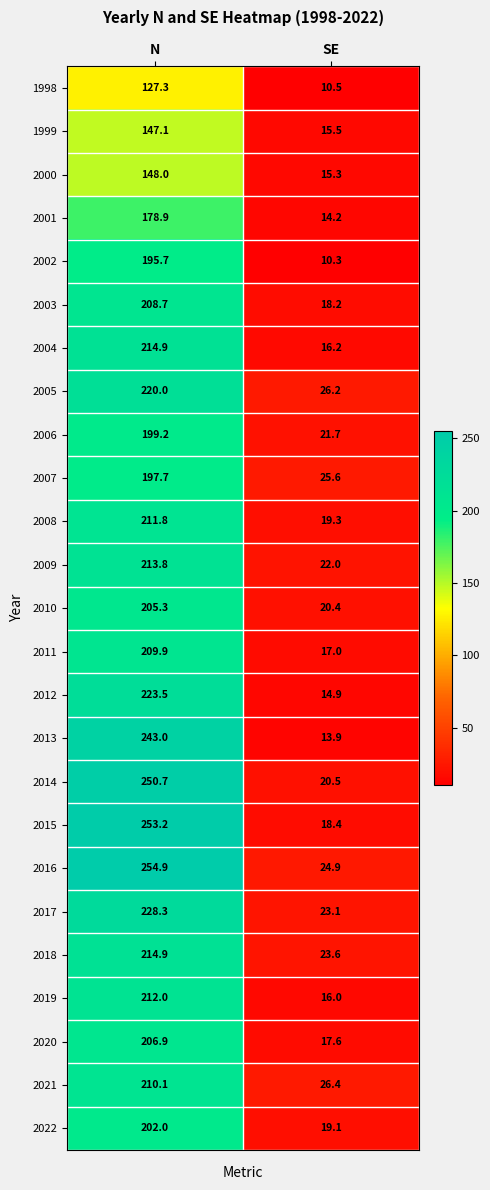

Which label corresponds to the smallest value in the chart?

SE